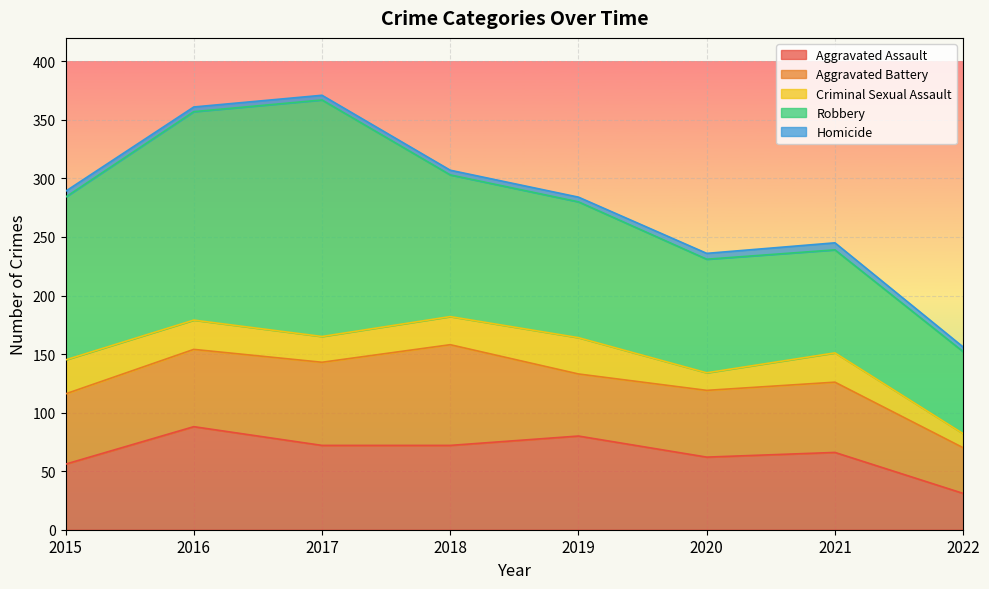

What is the difference between the maximum and minimum values in the Homicide series?

2